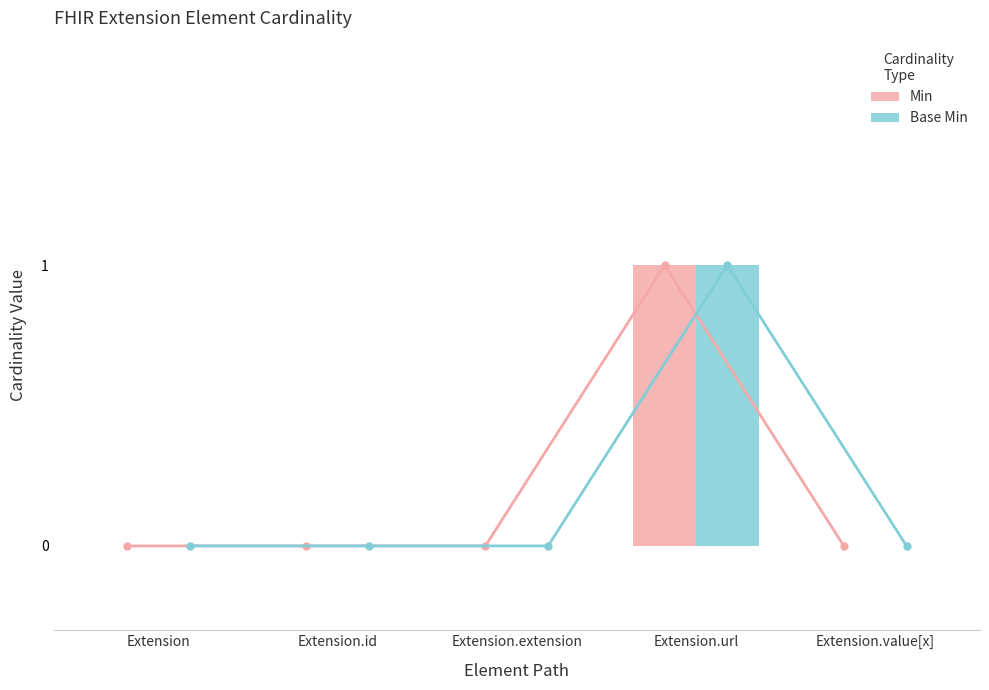

Is it true that Min equals 1 at Extension.extension?

False